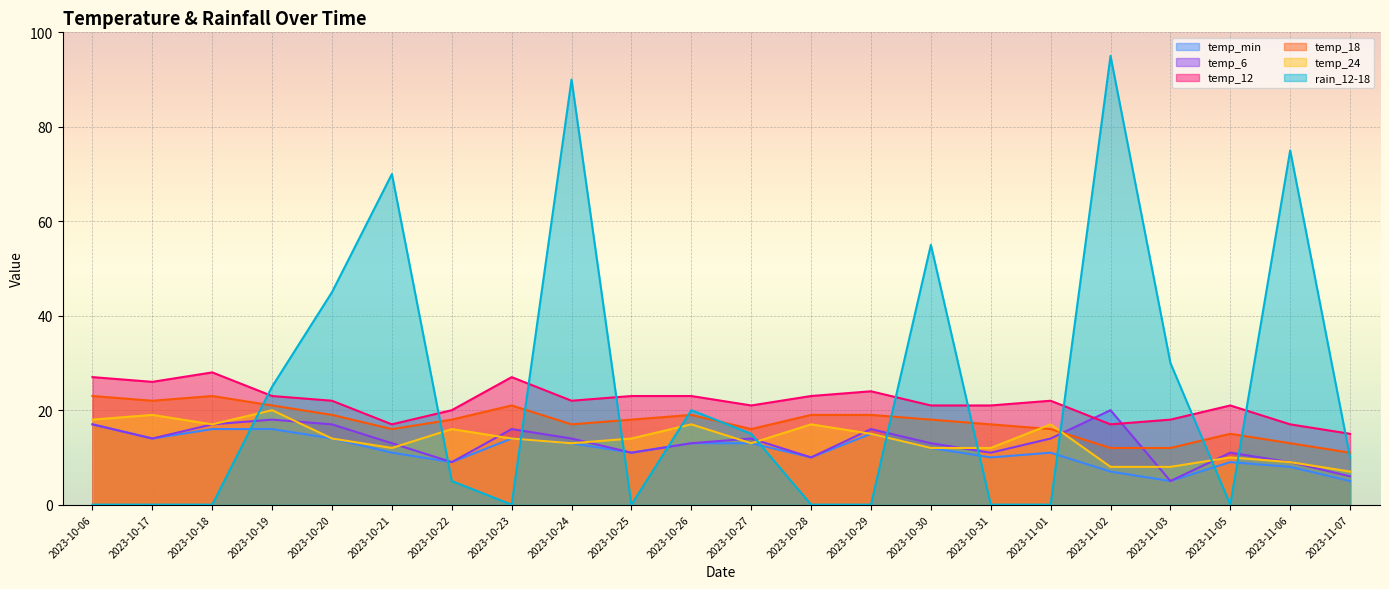

Where is the first local maximum for temp_18?

2023-10-18